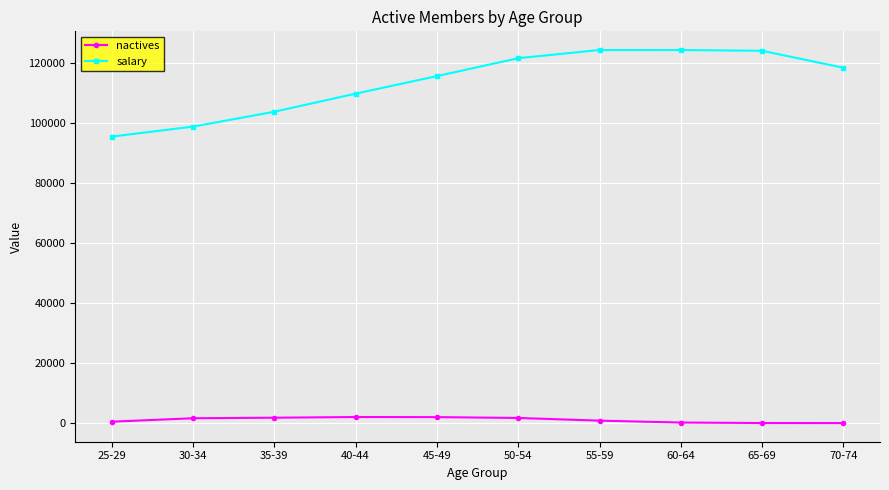

What is the label of the 3rd point from the right?

60-64